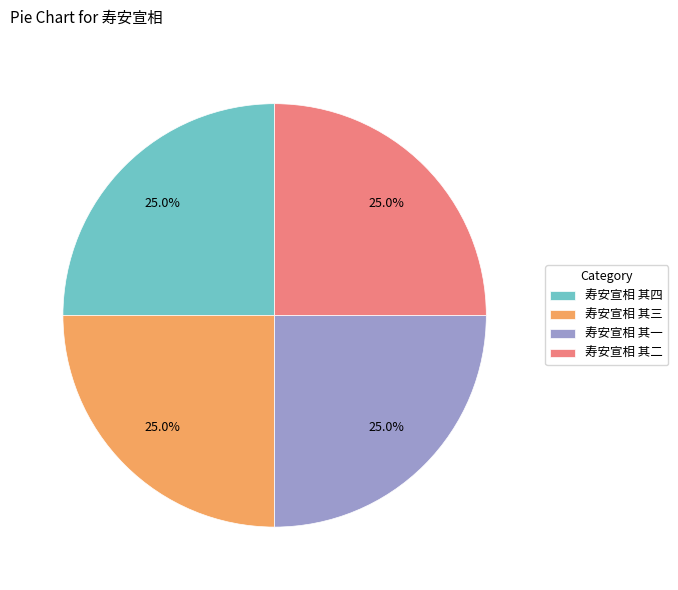

Is it true that 寿安宣相 其二 is 13% of the pie?

False